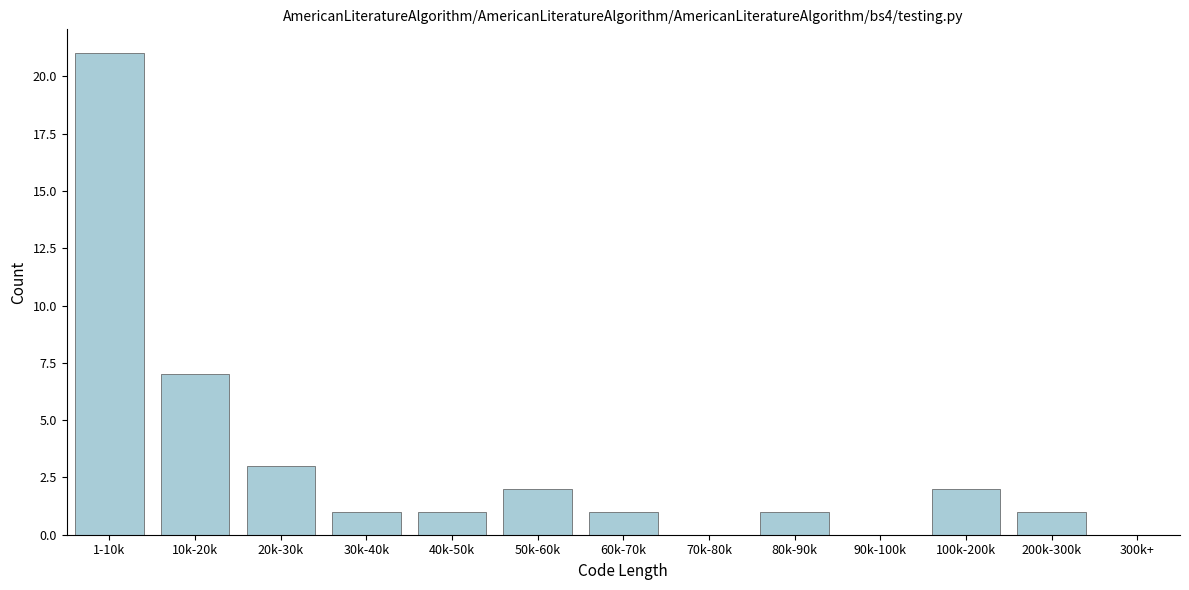

Reading left to right, what are all the values shown in this chart?

1-10k=21	10k-20k=7	20k-30k=3	30k-40k=1	40k-50k=1	50k-60k=2	60k-70k=1	70k-80k=0	80k-90k=1	90k-100k=0	100k-200k=2	200k-300k=1	300k+=0